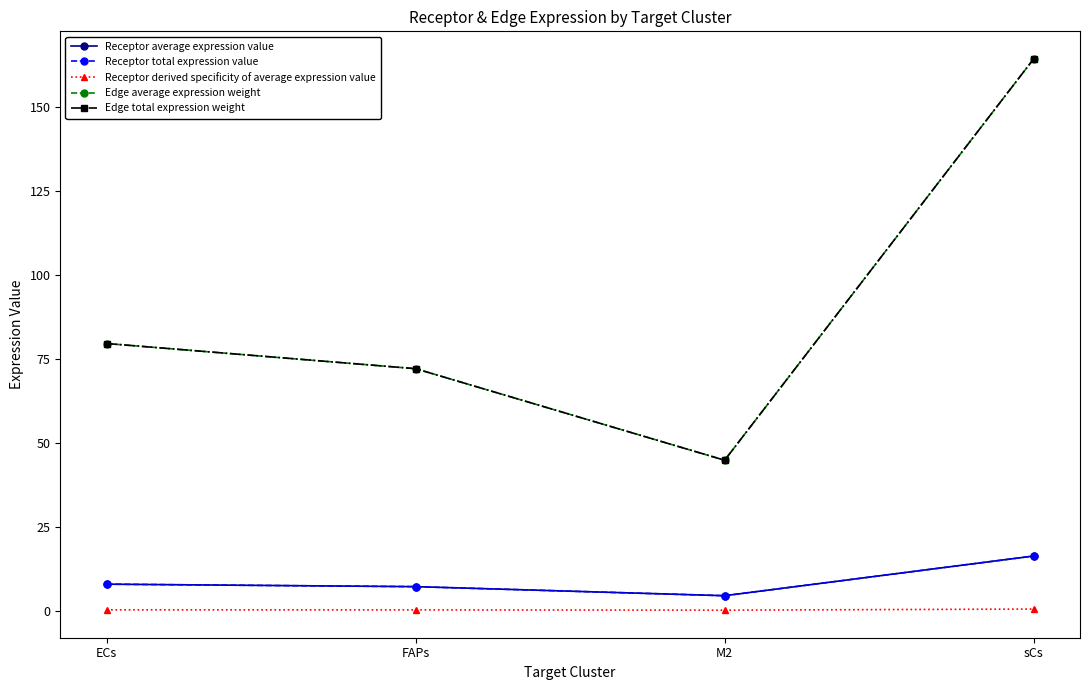

True or false: Receptor derived specificity of average expression value and Receptor total expression value intersect in this chart.

False